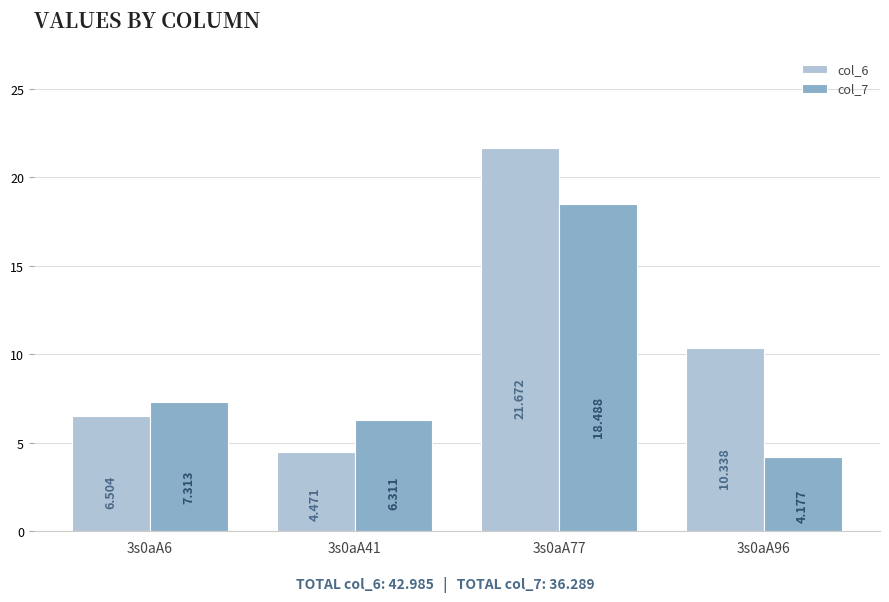

What is the minimum value for col_7?

4.2